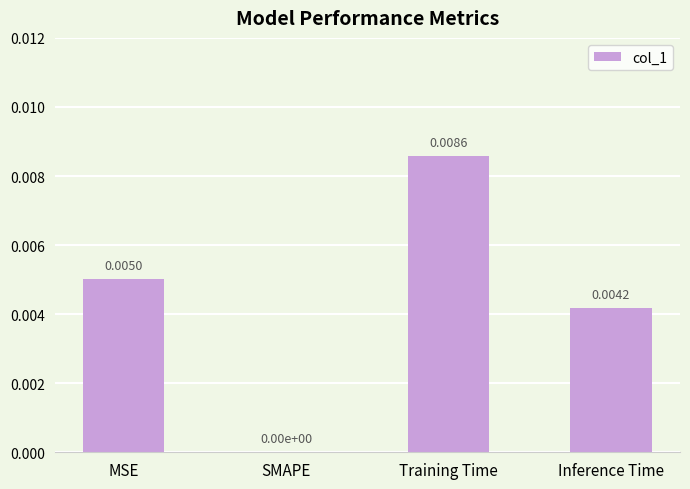

Count the number of data series in this chart.

1